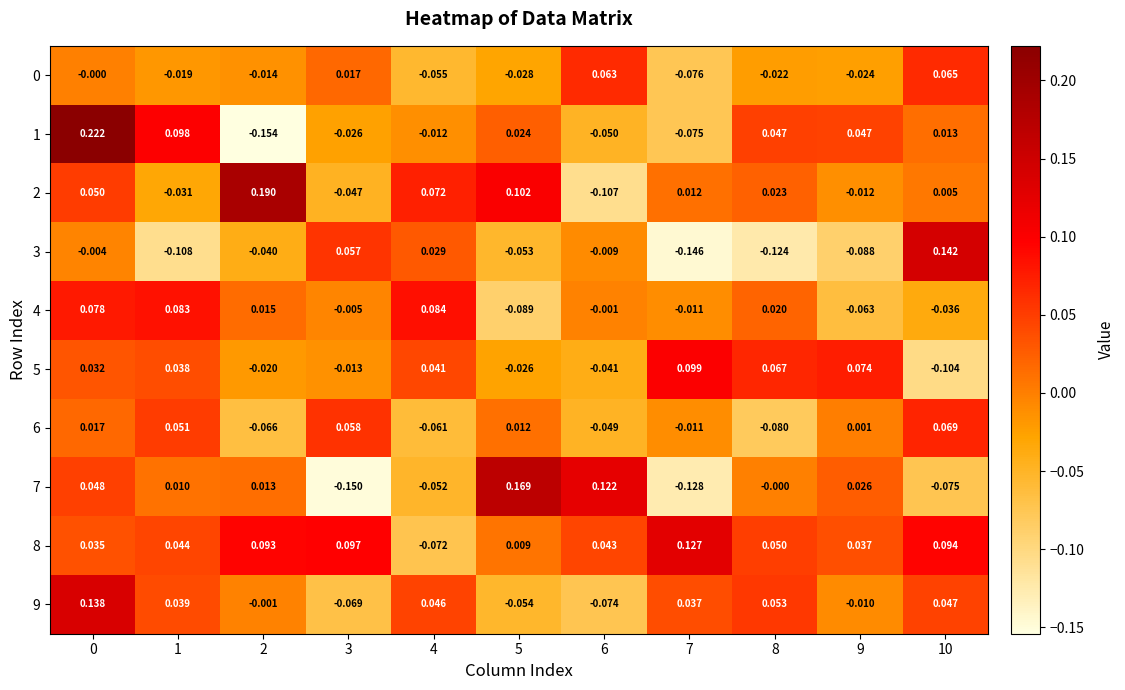

Is the value of 3 at 9 greater than the value of 2 at 1?

No